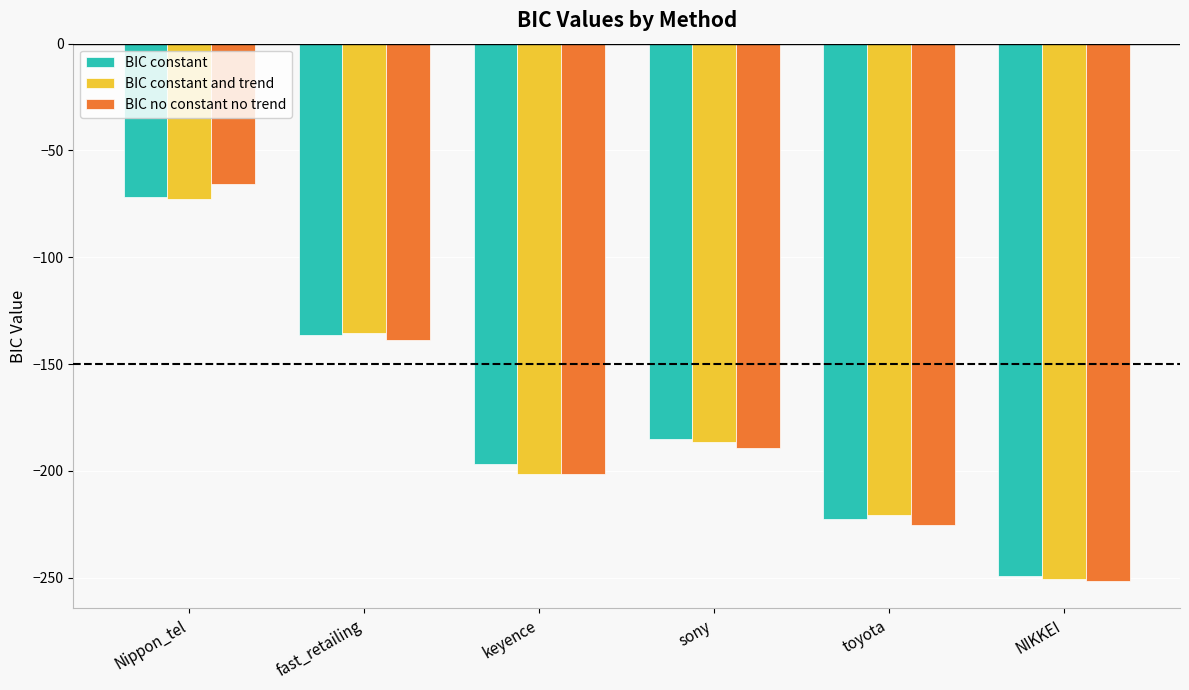

How many groups of bars are there?

6